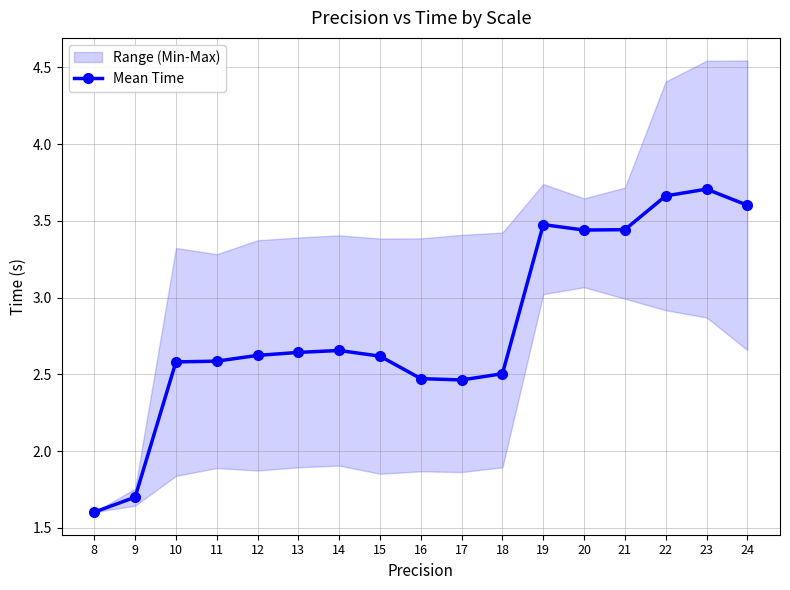

How many data points are less than 2?

2